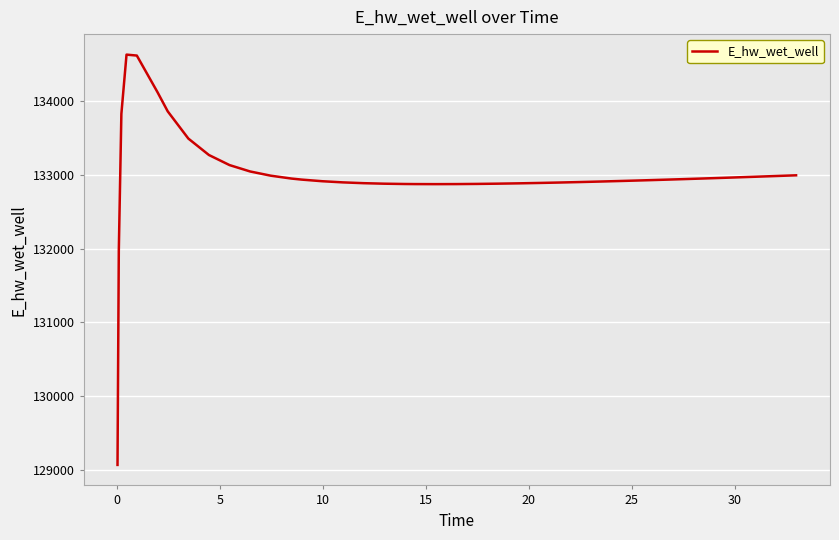

What is the maximum value shown in the chart?

134628.0